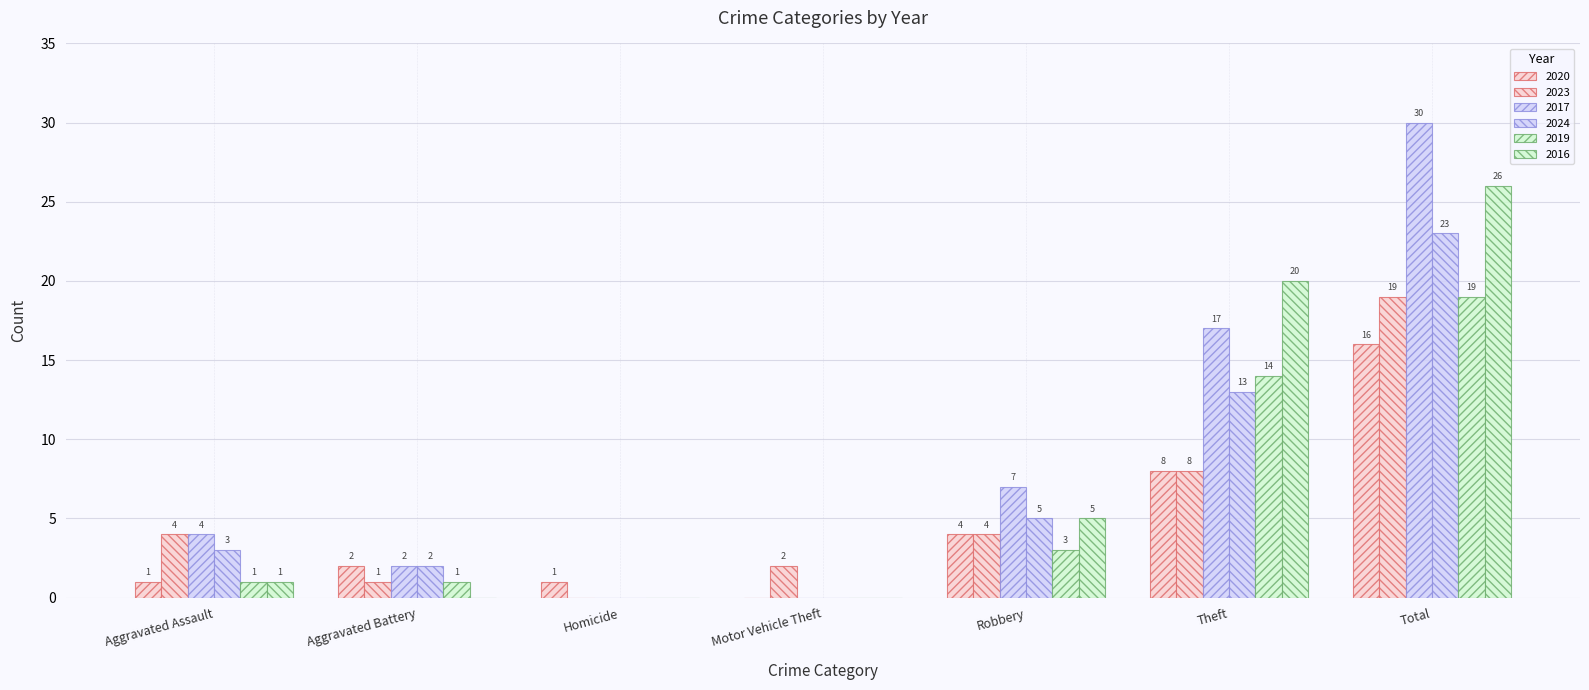

What position from the left is Aggravated Battery?

2